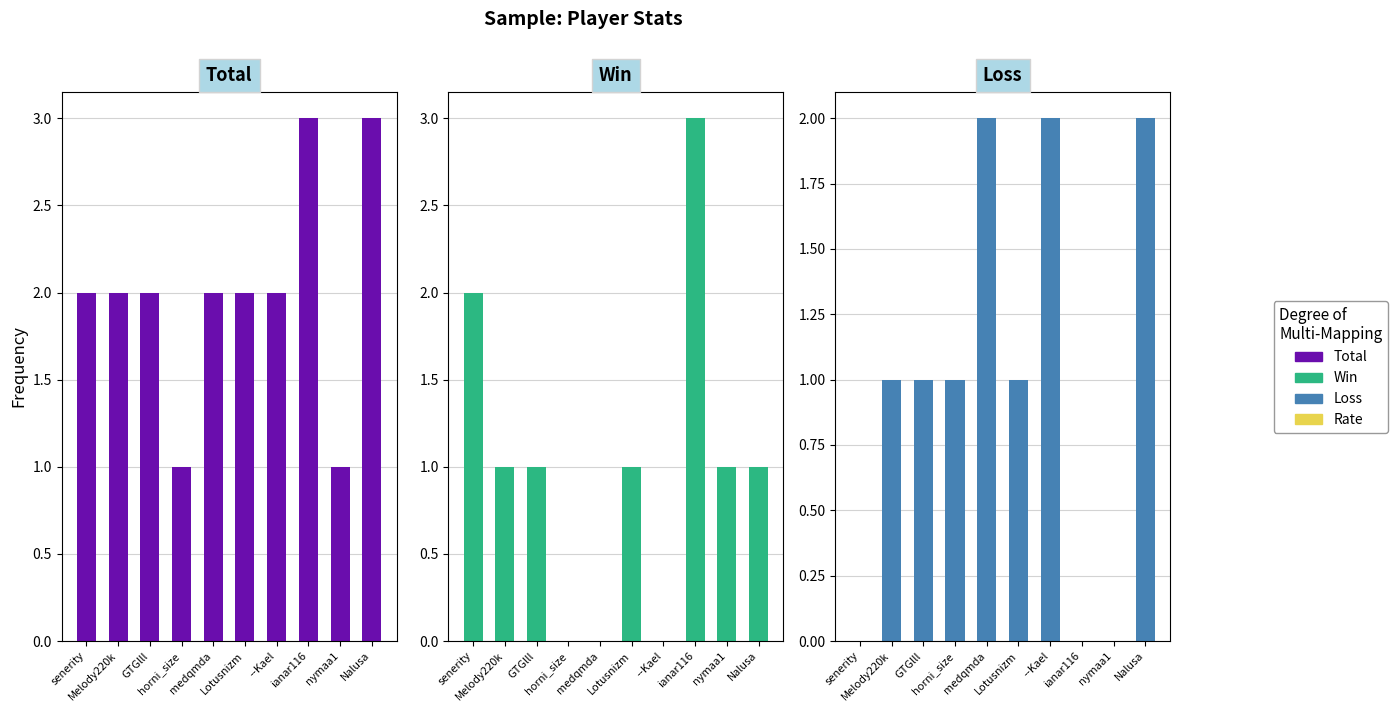

What is the average value of the Loss series?

1